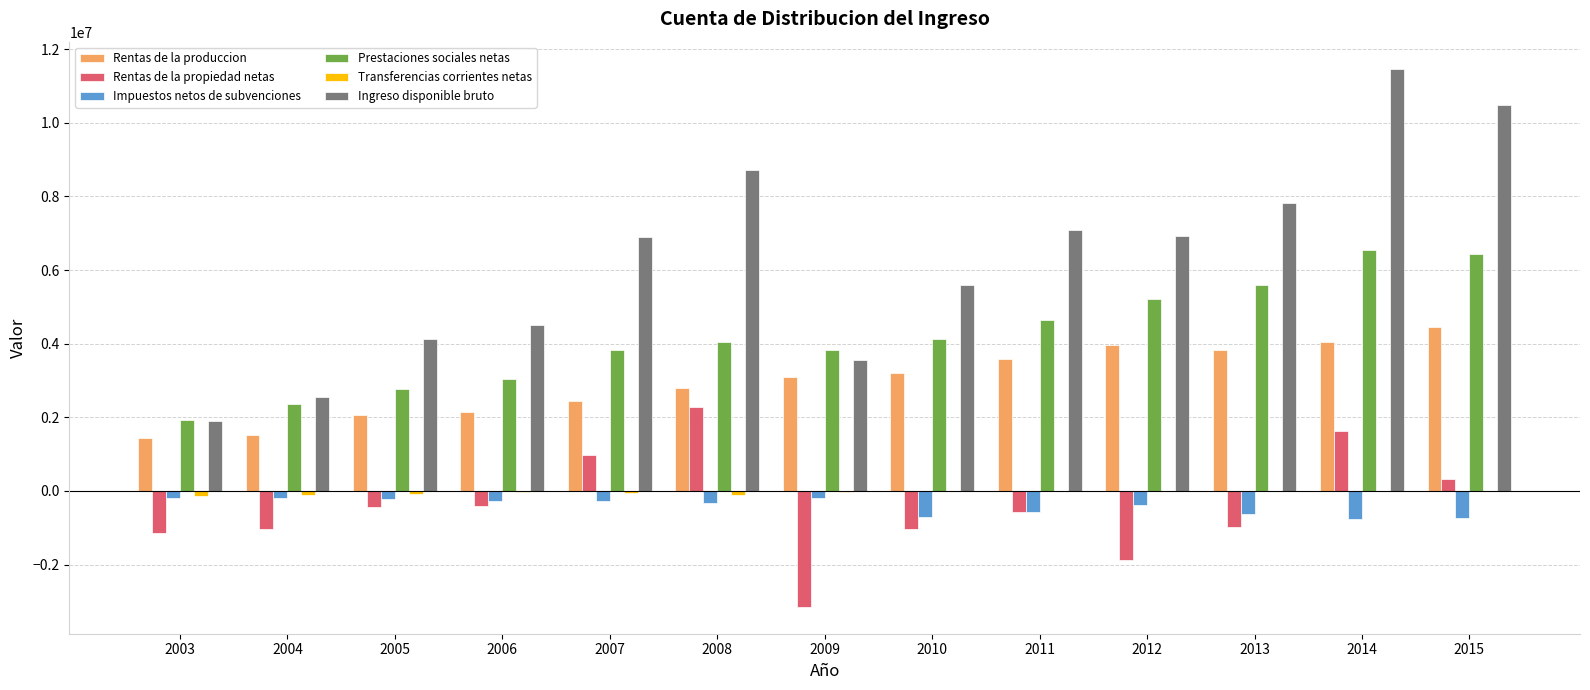

What is the sum of all Rentas de la produccion values?

38544286